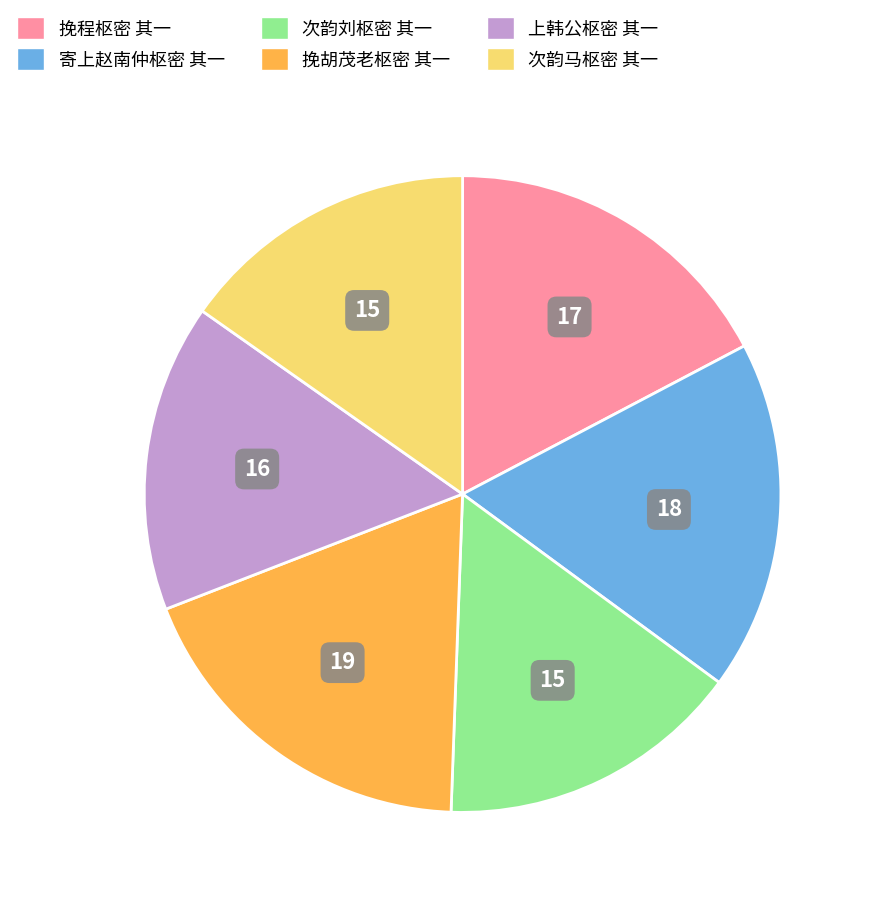

Count the number of slices in the pie.

6